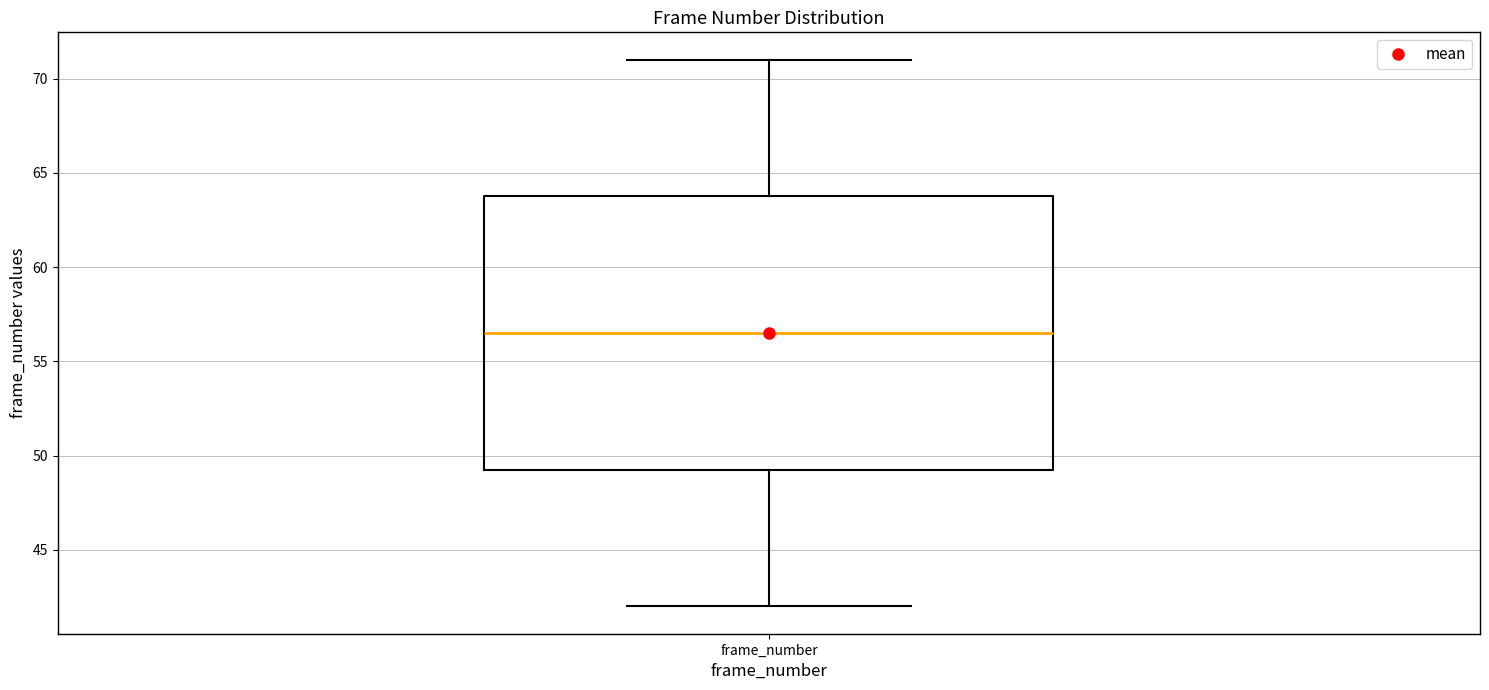

Transcribe this box plot: give where the median line is, the range the box spans, and where the two whiskers end, as read against the y-axis. The values are not printed on the chart, so give them approximately, as read against the axis.

median 56.5, box 49.5 to 64.0, whiskers 42.0 to 71.0